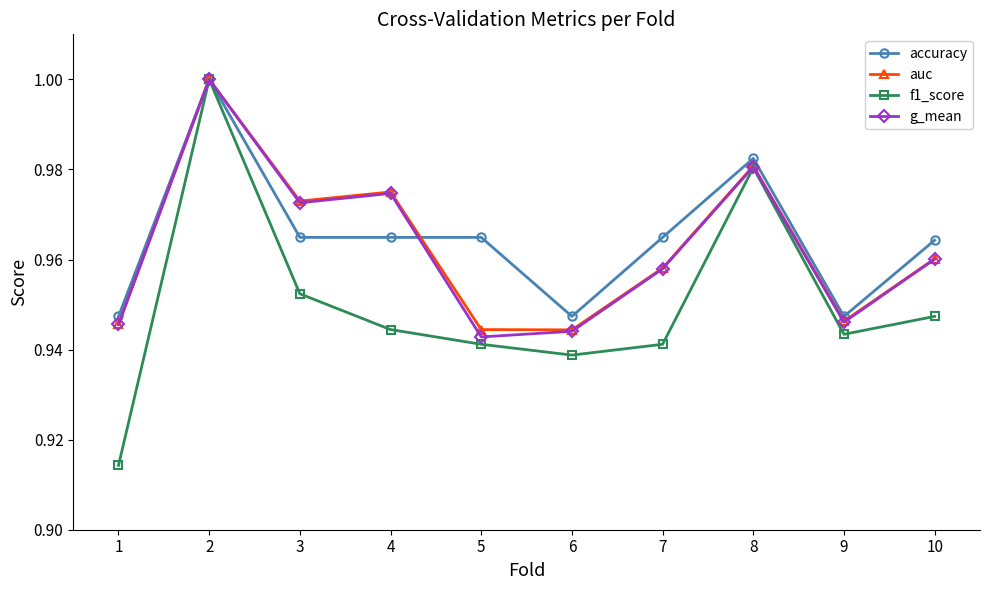

True or false: auc has a value of 1.4 at 7.

False